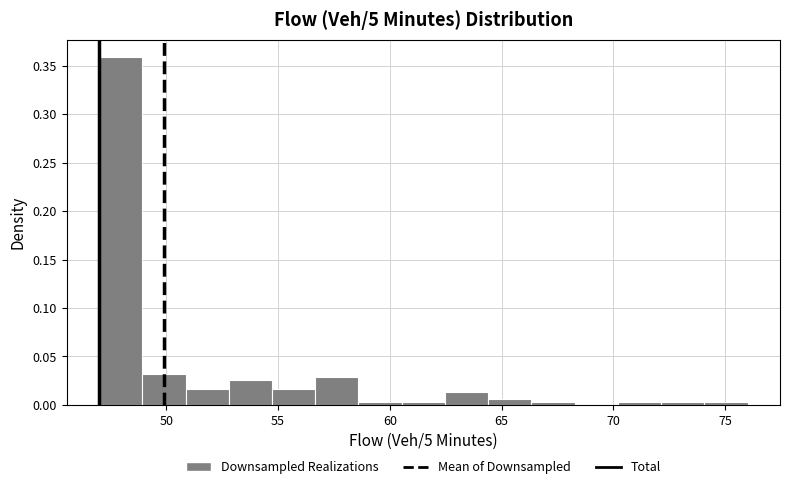

Read against the x-axis, roughly where is the centre of the tallest bar?

48.0